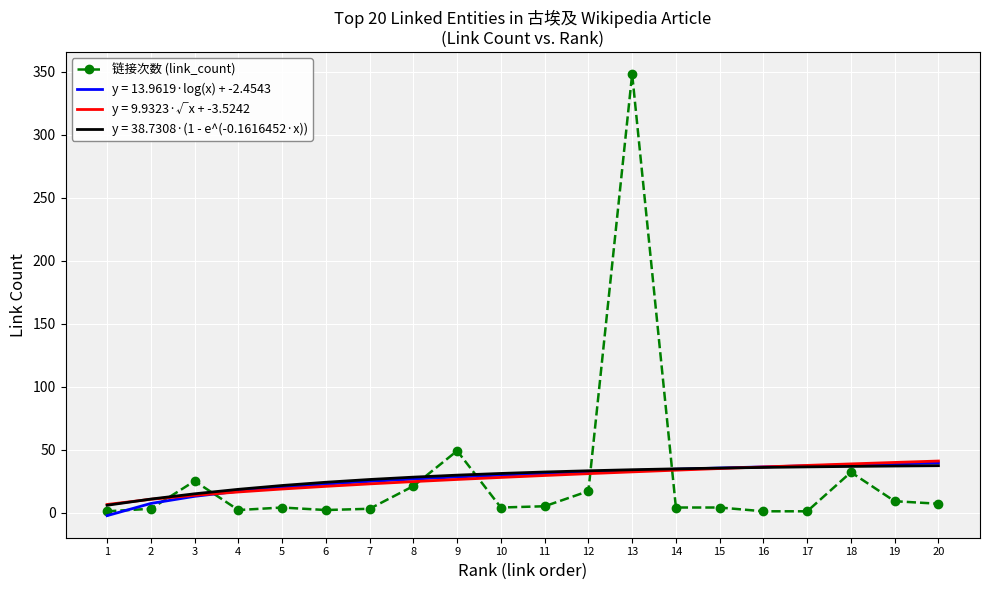

The value of y = 38.7308·(1 - e^(-0.1616452·x)) at 8 is 28.1. True or false?

True